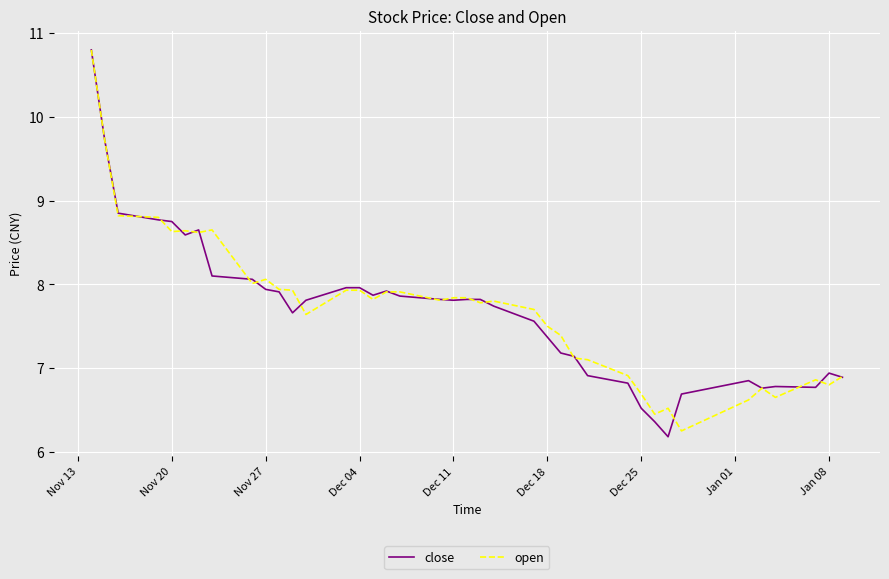

What is the lowest value of the close series?

6.2